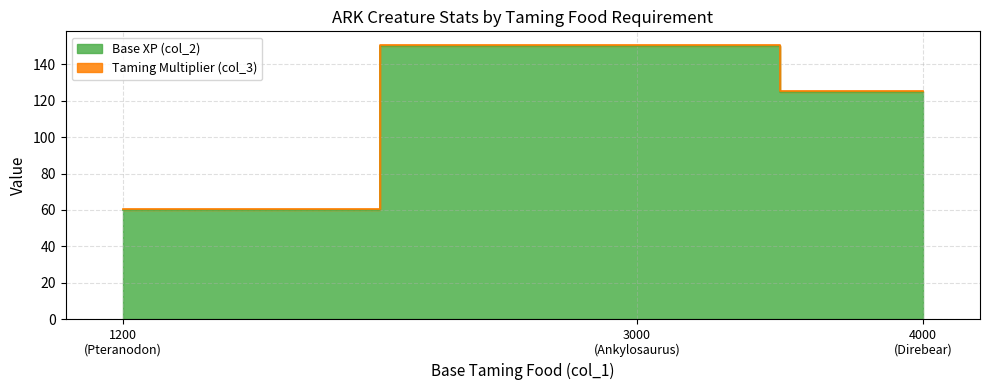

What is the difference between the highest and lowest values at Direbear?

124.5